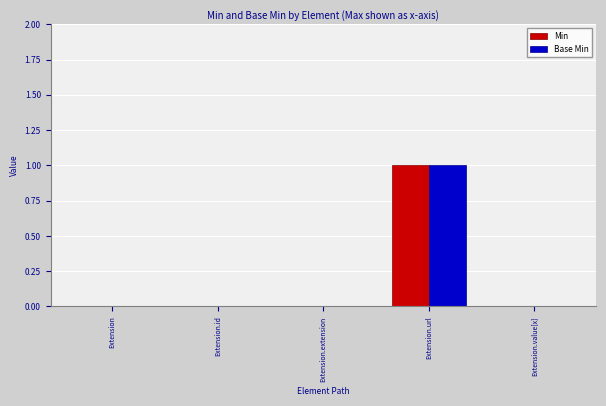

True or false: Min has a value of 1 at Extension.url.

True